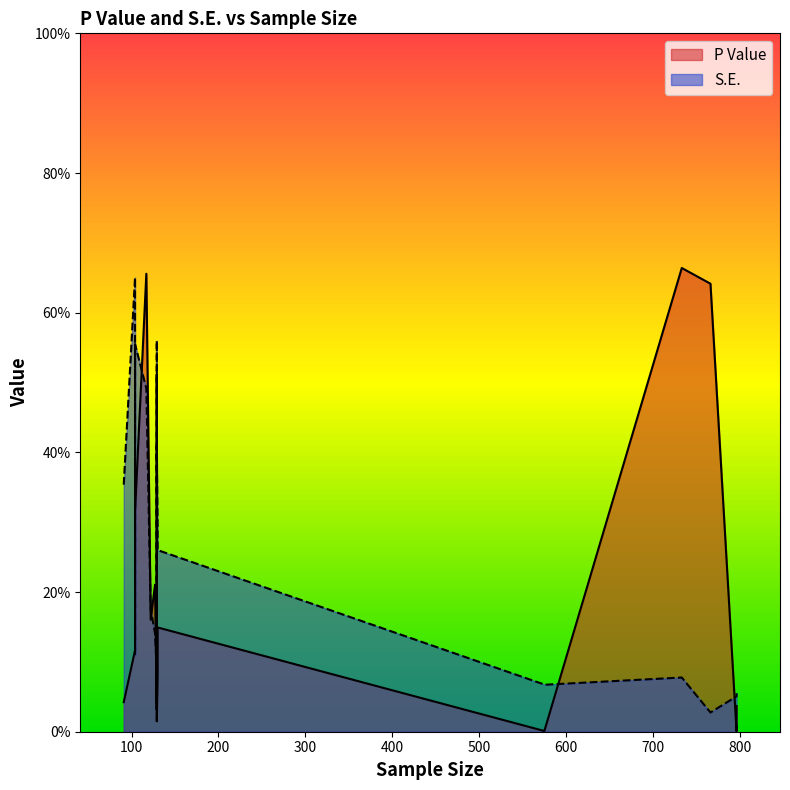

Read the S.E. value at 13.

0.4